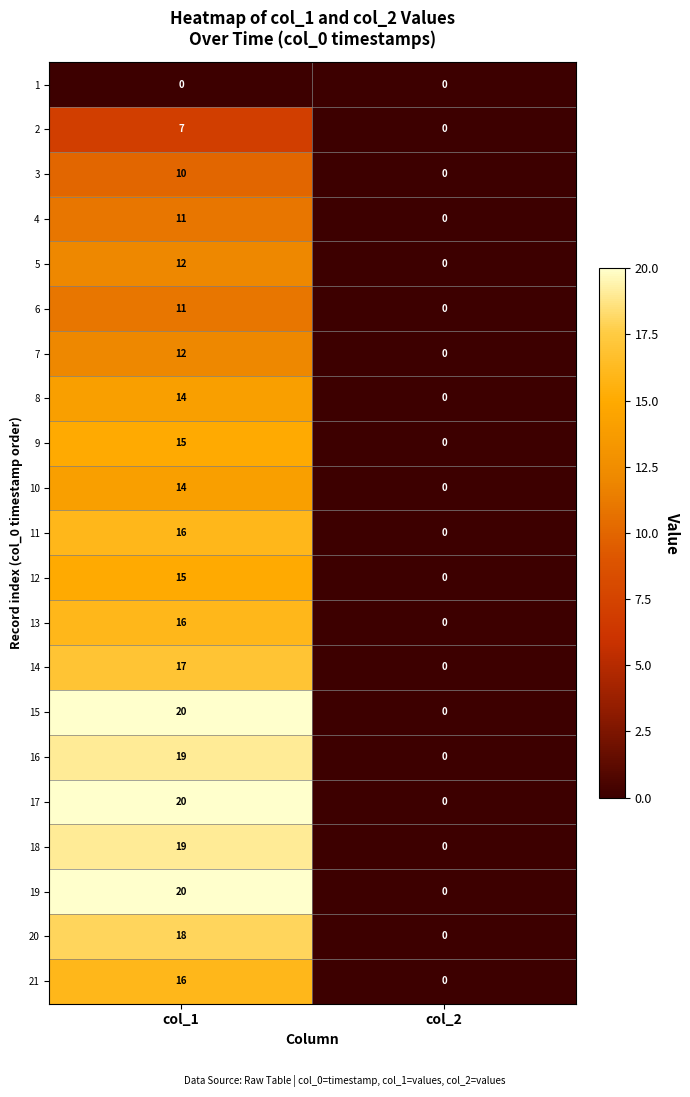

Which category has the highest value in the 5 series?

col_1